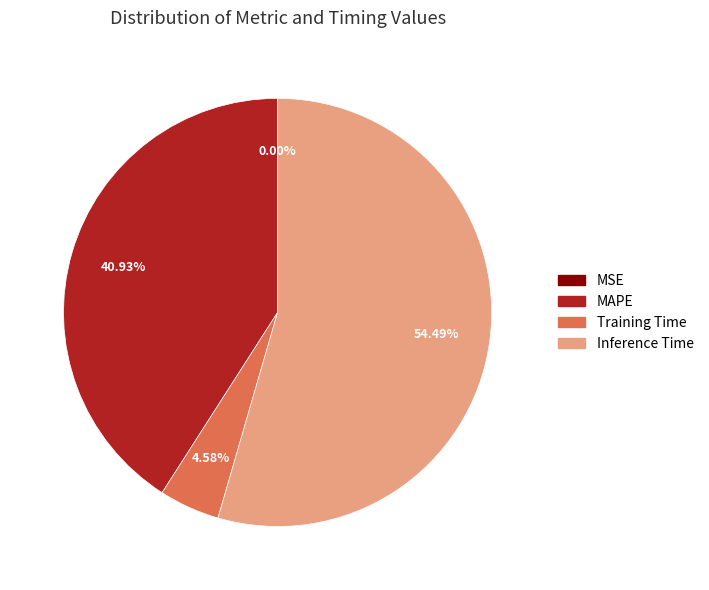

Is there any slice that represents more than half of the pie?

Yes